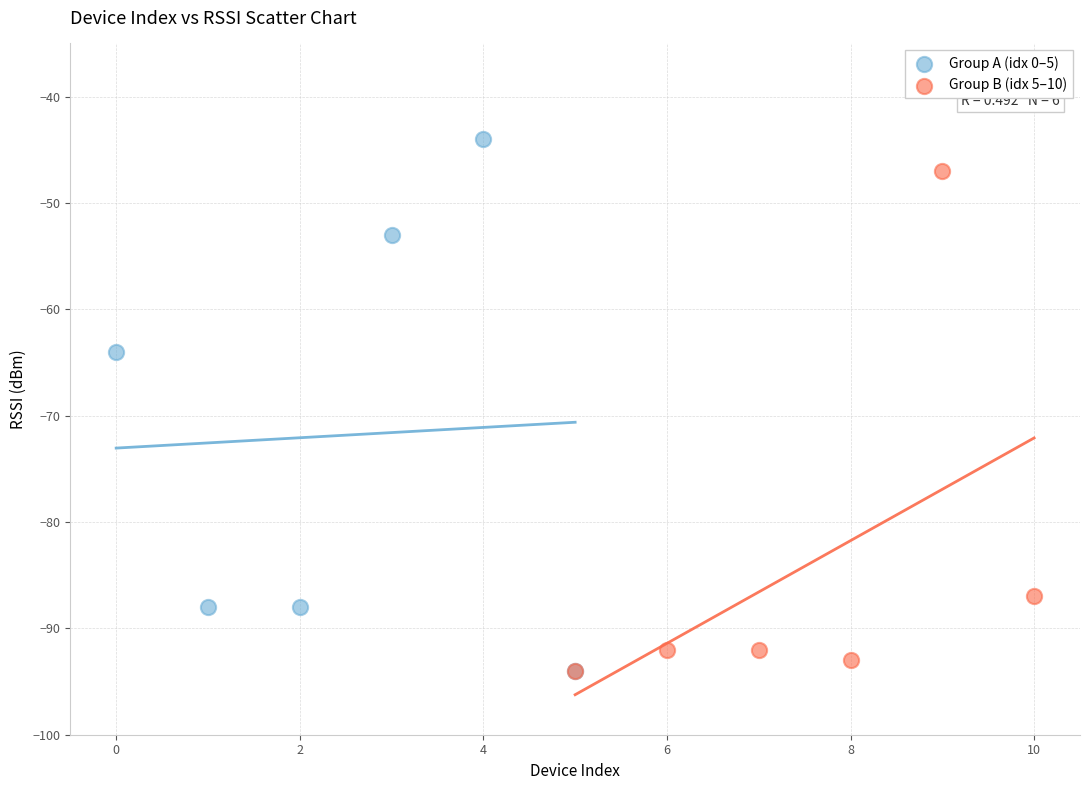

What are all the series names shown in the legend?

Group A (idx 0–5), Group B (idx 5–10)